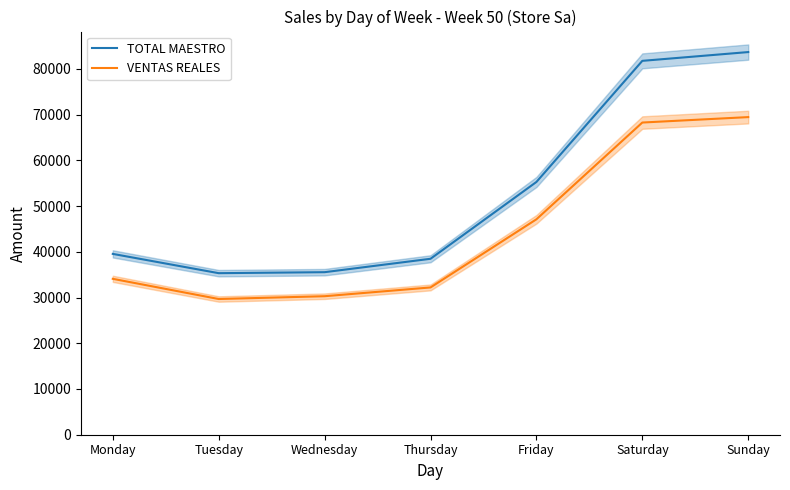

What is the sum of the VENTAS REALES values at Wednesday and Thursday?

62483.3